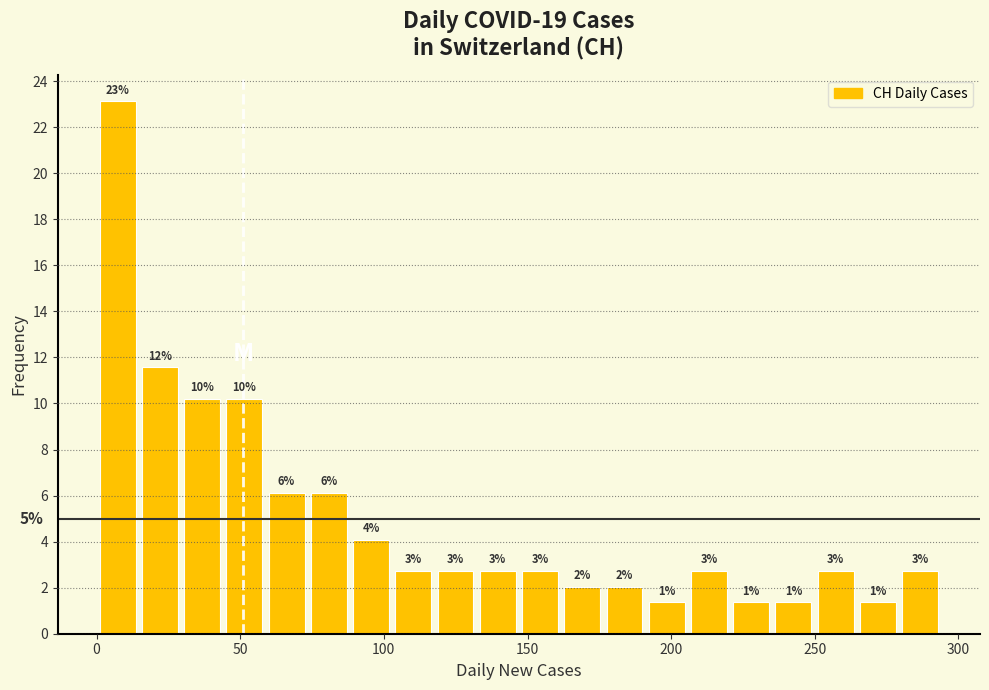

Read against the x-axis, roughly where is the centre of the tallest bar?

5